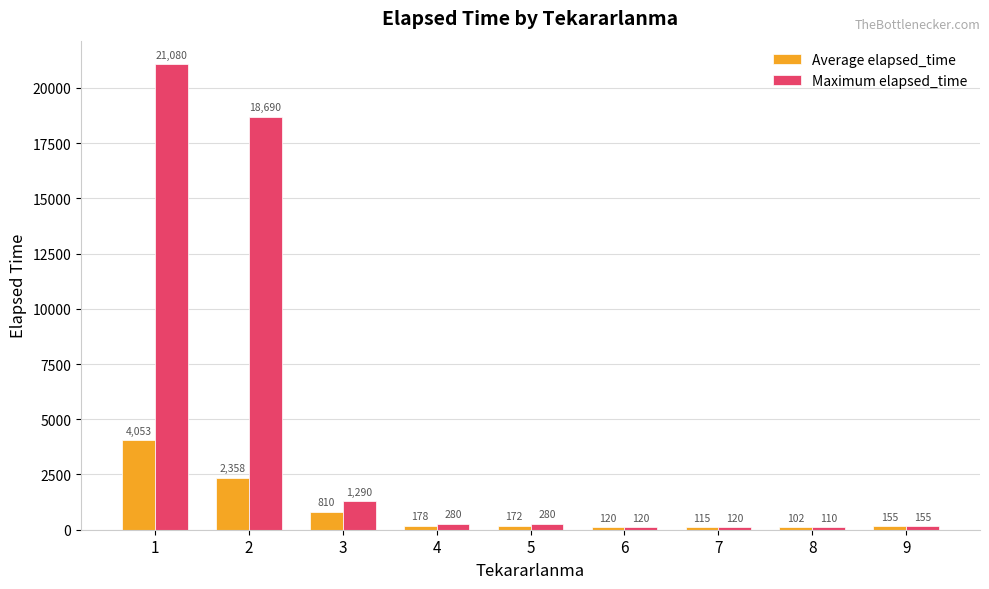

What is the spread (max minus min) of values at 5?

107.5